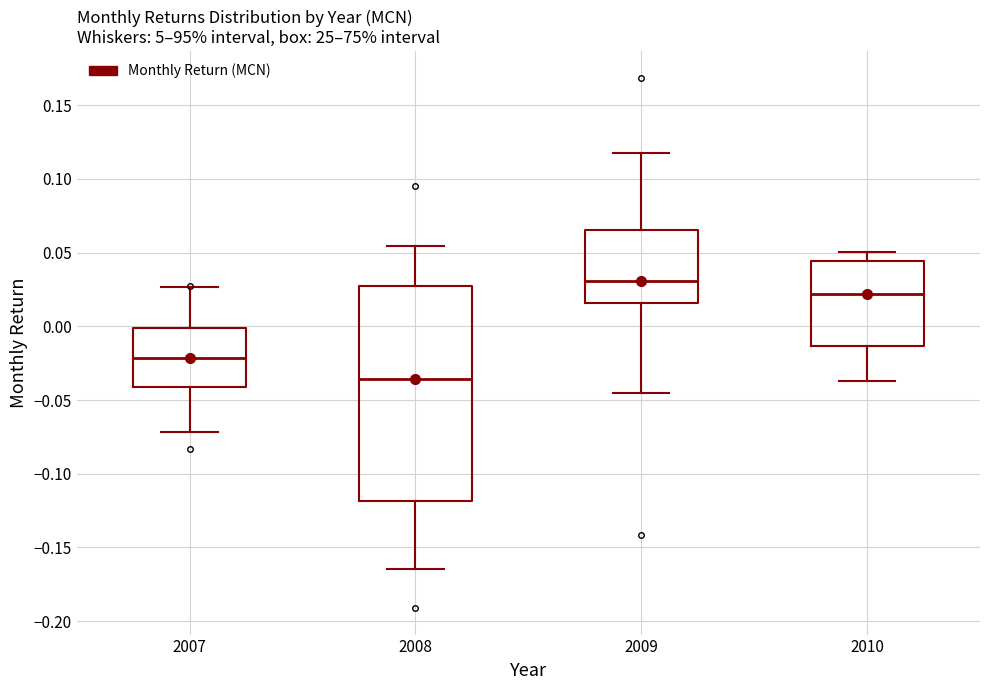

Reading left to right, read every box against the y-axis: the position of its median line, the range the box covers, and the ends of its whiskers. The values are not printed on the chart, so give them approximately, as read against the axis.

2007: median -0.020, box -0.040 to 0.000, whiskers -0.070 to 0.025
2008: median -0.035, box -0.120 to 0.025, whiskers -0.165 to 0.055
2009: median 0.030, box 0.015 to 0.065, whiskers -0.045 to 0.120
2010: median 0.020, box -0.015 to 0.045, whiskers -0.035 to 0.050